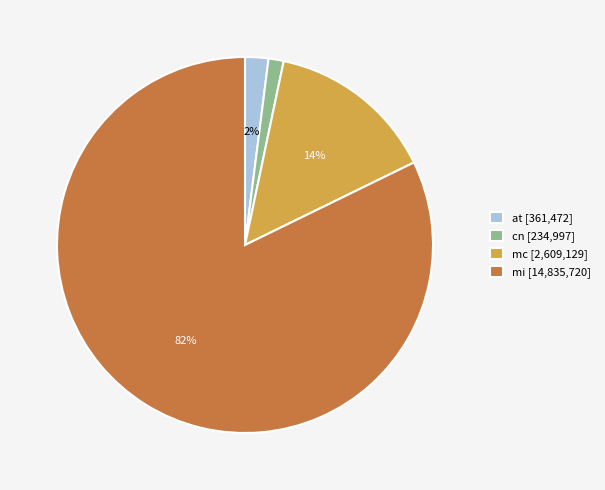

Does any single category account for the majority?

Yes